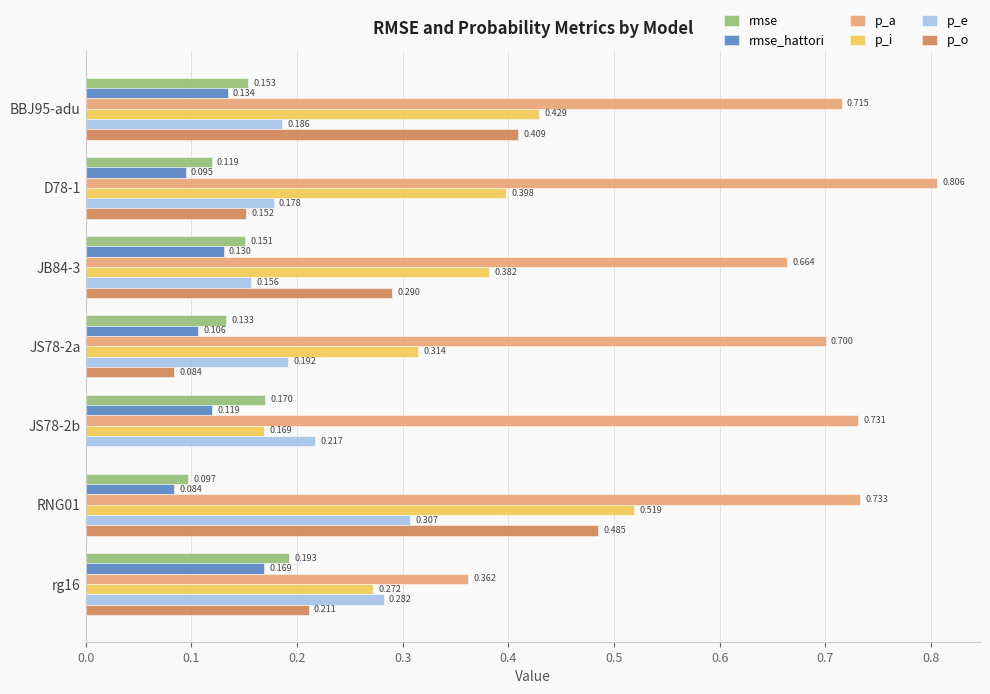

Is the value of rmse_hattori at BBJ95-adu greater than the value of p_o at BBJ95-adu?

No